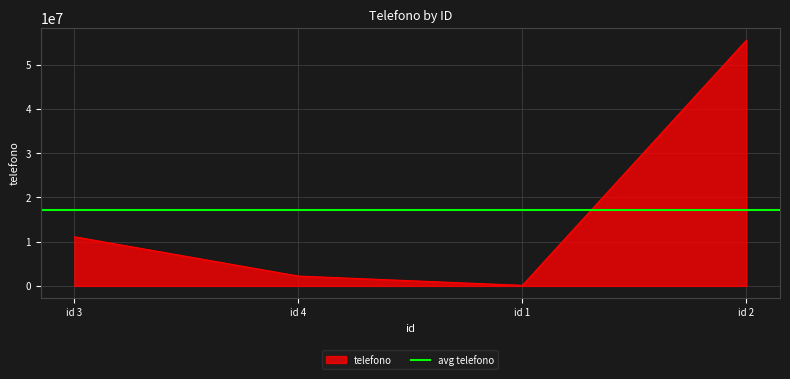

How many data points are less than 11111111?

2